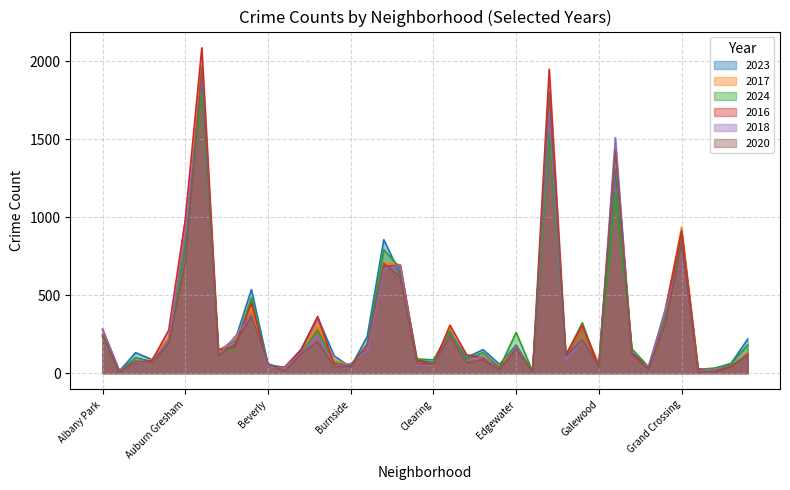

What position from the left is Douglas?

22